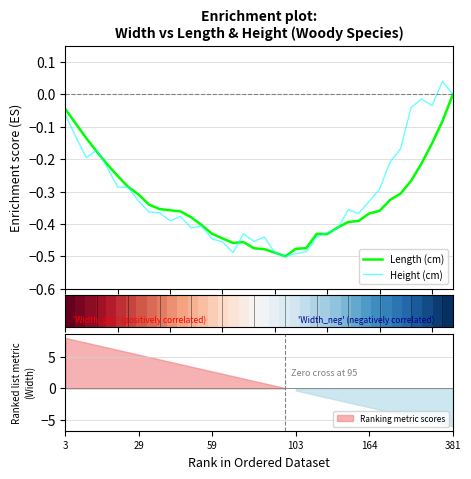

What is the difference between the maximum and minimum values in the Height (cm) series?

0.5